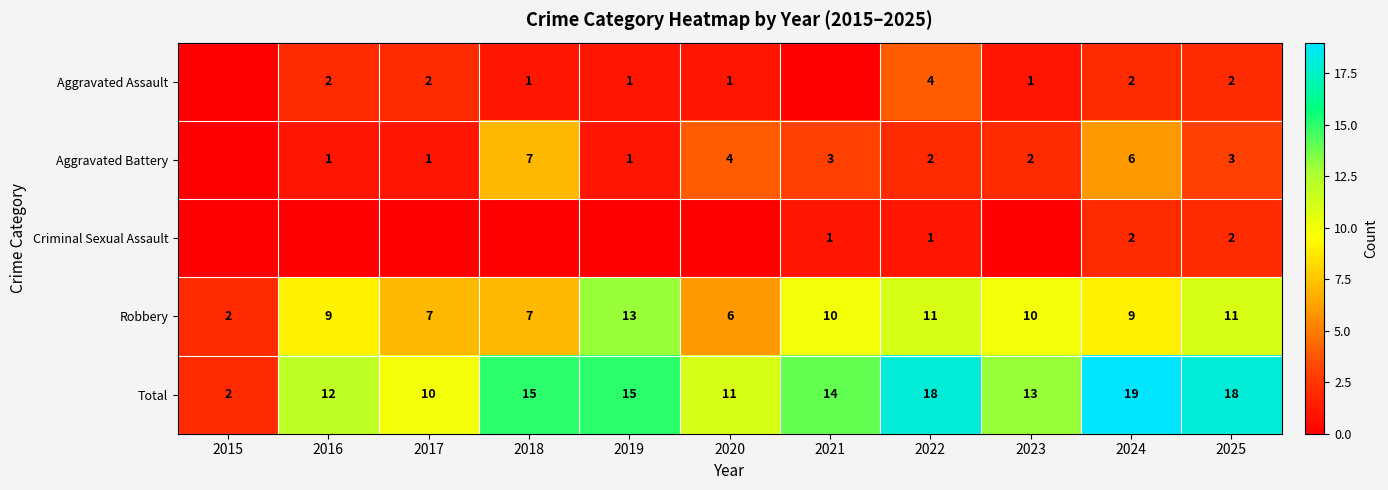

What is the difference between the Robbery values at 2020 and 2018?

1